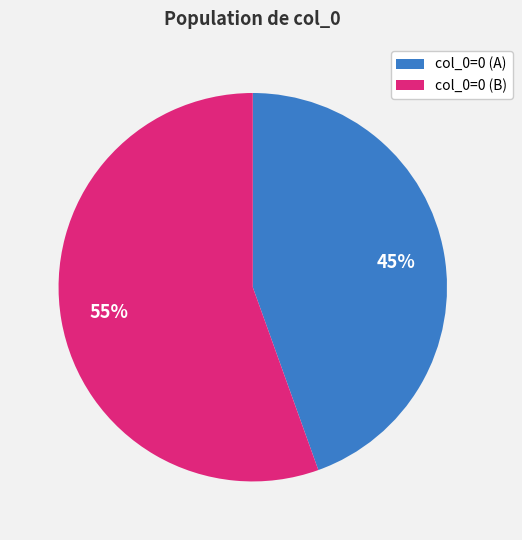

Is the sum of col_0=0 (A) and col_0=0 (B) greater than half?

Yes